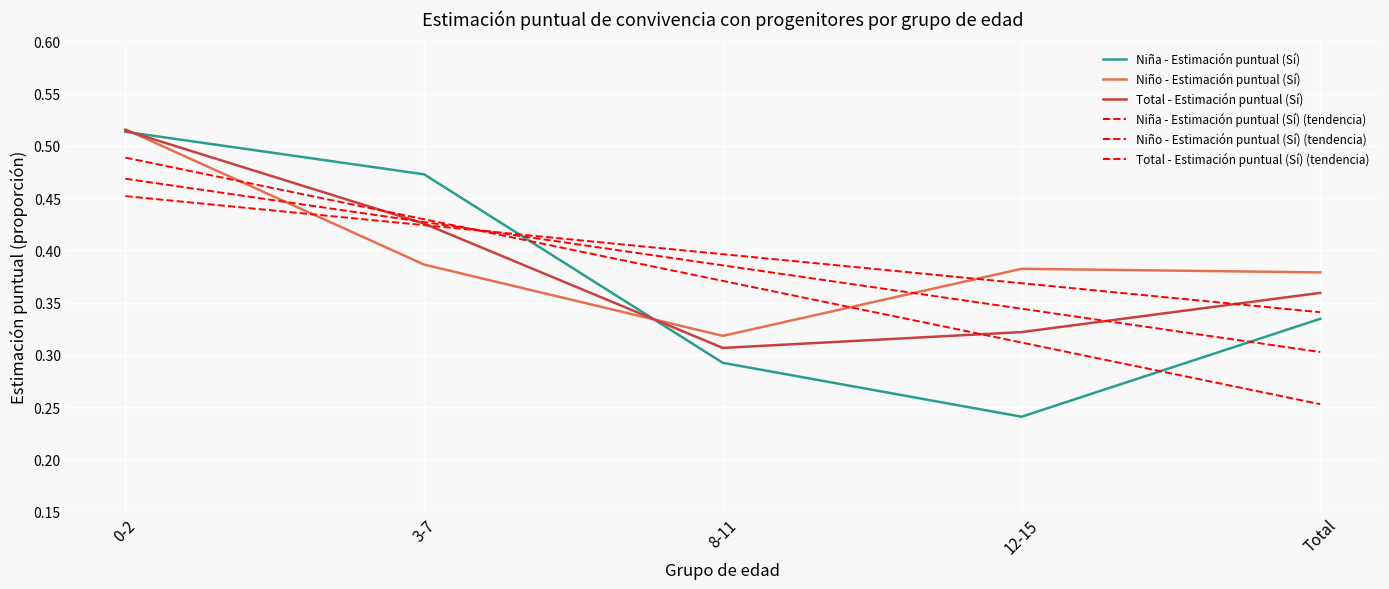

Reading left to right, what are all the values shown in this chart?

Niña - Estimación puntual (Sí): 0.5	0.5	0.3	0.2	0.3
Niño - Estimación puntual (Sí): 0.5	0.4	0.3	0.4	0.4
Total - Estimación puntual (Sí): 0.5	0.4	0.3	0.3	0.4
Niña - Estimación puntual (Sí) (tendencia): 0.5	0.4	0.4	0.3	0.3
Niño - Estimación puntual (Sí) (tendencia): 0.5	0.4	0.4	0.4	0.3
Total - Estimación puntual (Sí) (tendencia): 0.5	0.4	0.4	0.3	0.3